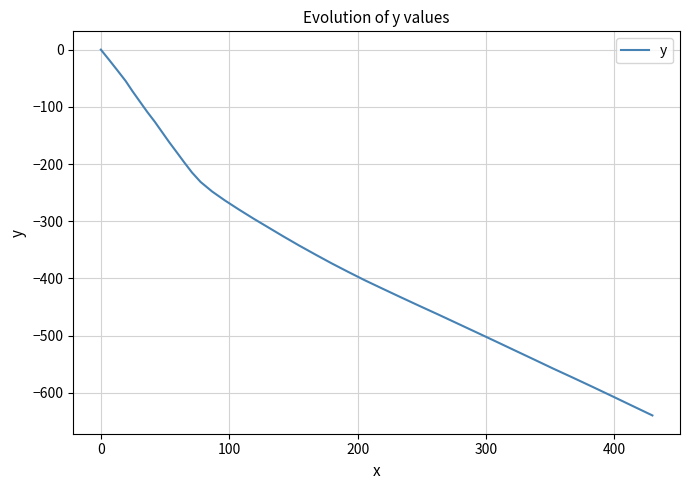

What is the minimum value shown in the chart?

-639.5